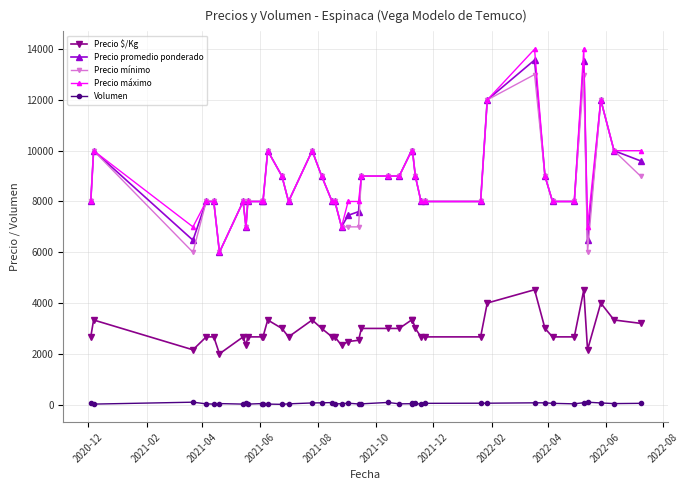

Which series has the widest spread of values?

Precio máximo